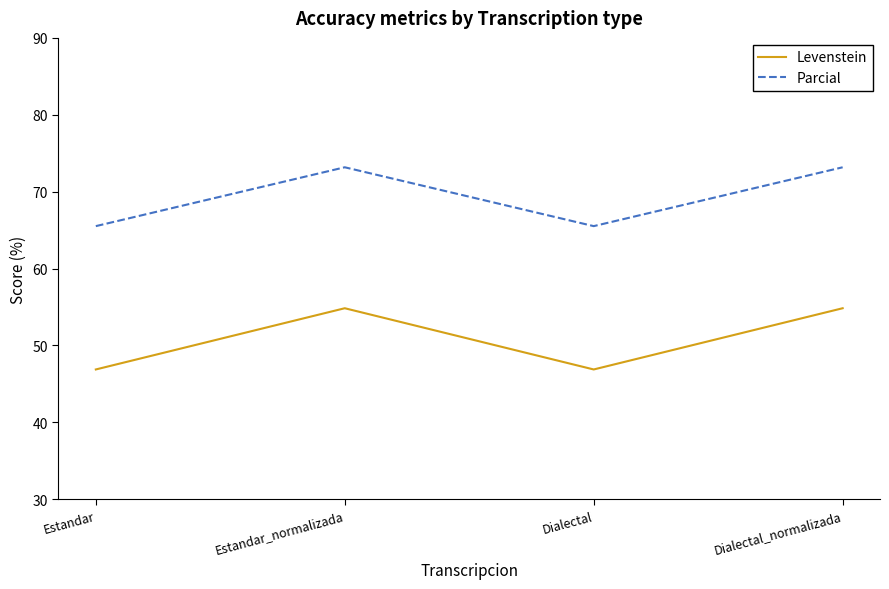

What are all the series names shown in the legend?

Levenstein, Parcial